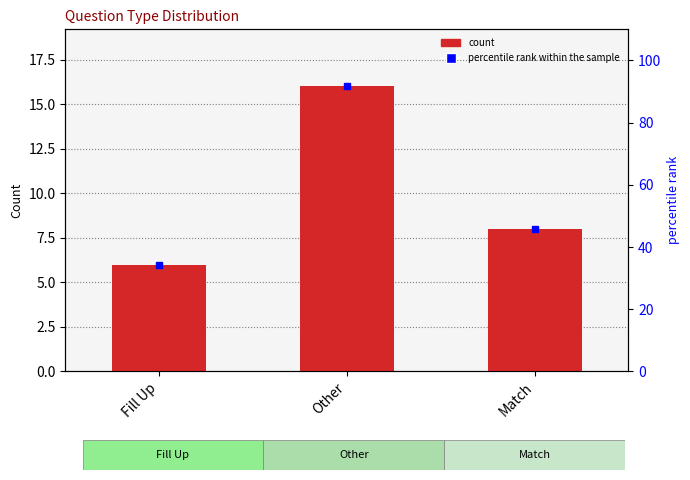

At which category does the chart reach its peak across all series?

Other